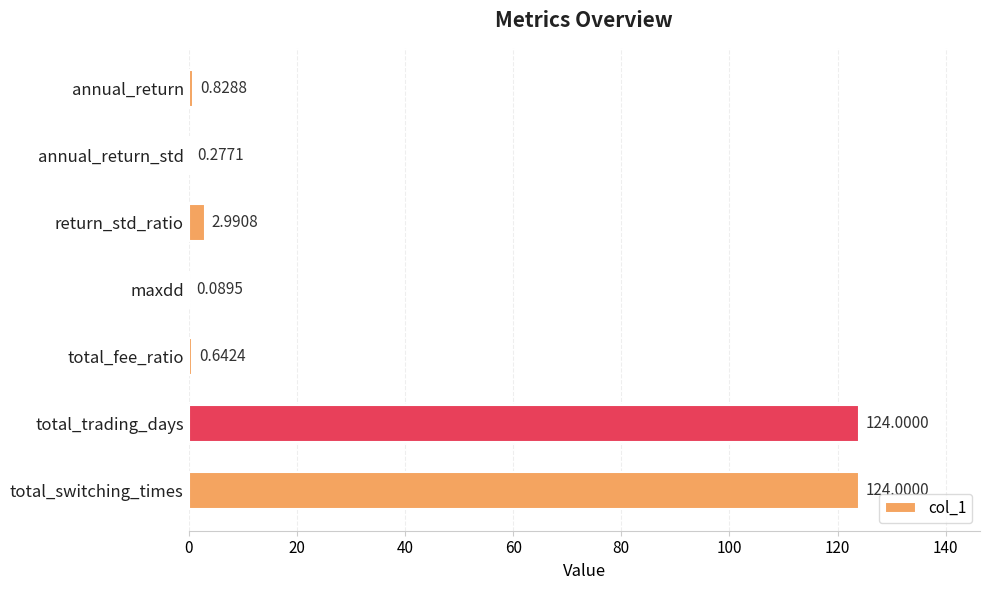

Which has a higher value, total_switching_times or annual_return?

total_switching_times